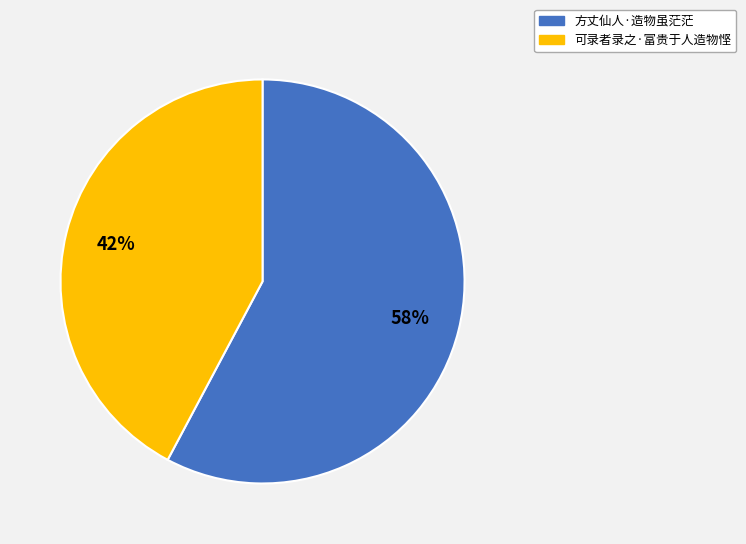

Which category accounts for the majority?

方丈仙人·造物虽茫茫